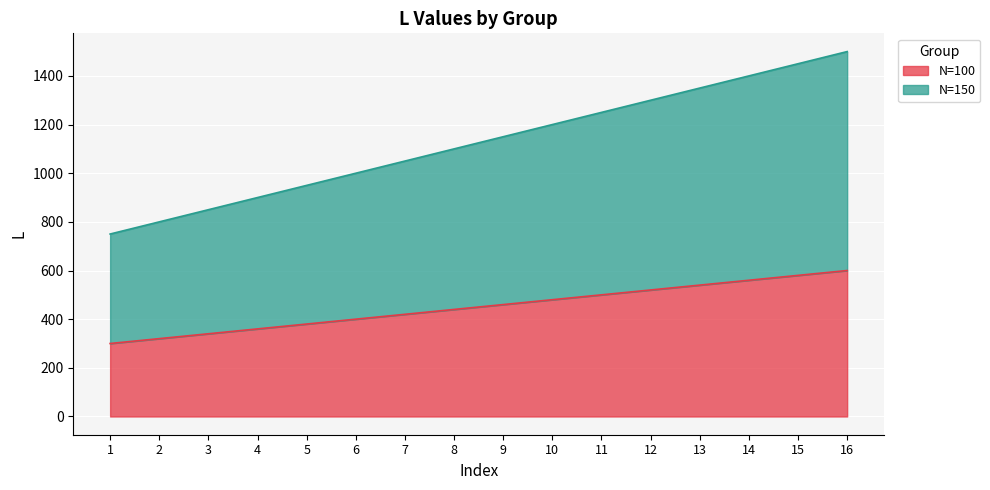

What is the maximum value shown in the chart?

1500